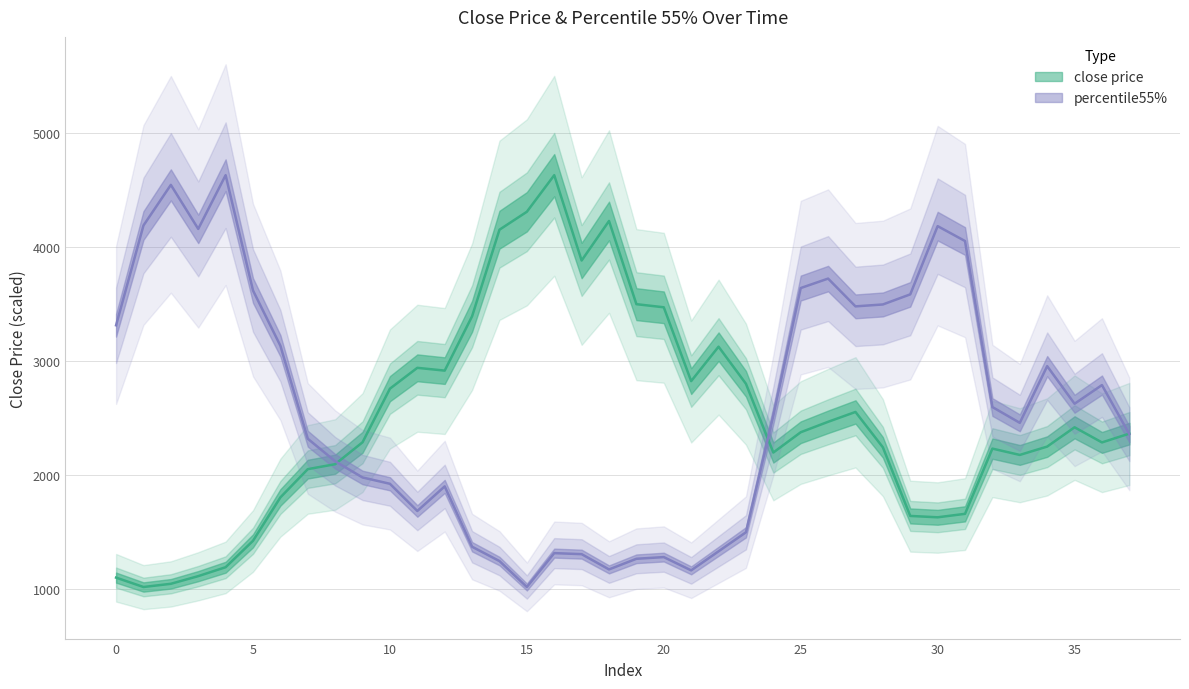

What is the difference between the maximum and minimum values in the close price series?

3607.2